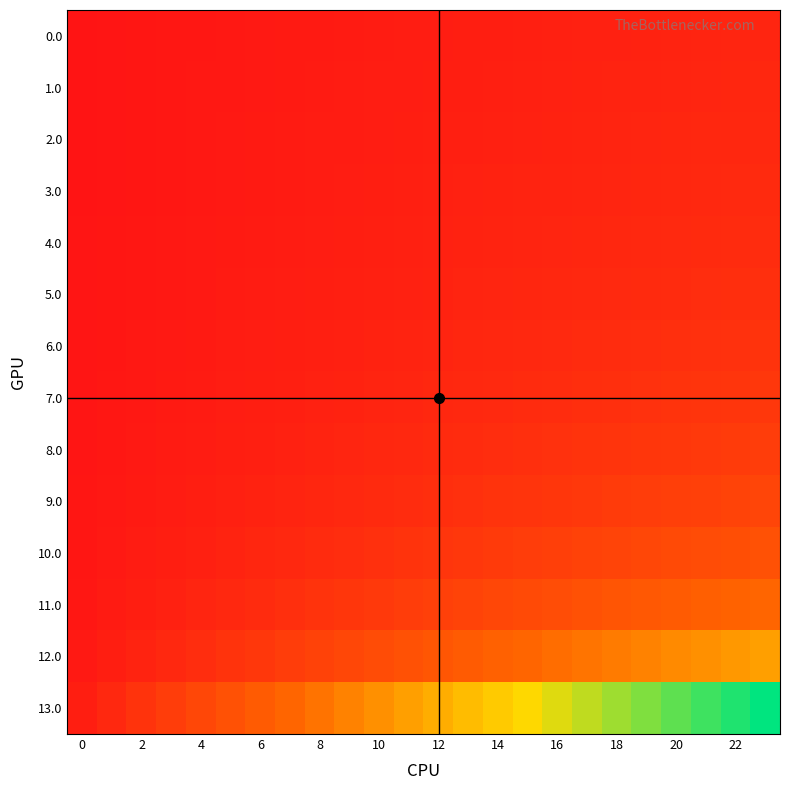

Reading left to right, transcribe all the data shown in this chart.

0.0: 0.0	0.1	0.1	0.2	0.2	0.2	0.3	0.3	0.4	0.4	0.5	0.5	0.5	0.6	0.6	0.7	0.7	0.7	0.8	0.8	0.9	0.9	1.0	1.0
1.0: 0.0	0.1	0.1	0.2	0.2	0.3	0.3	0.4	0.4	0.4	0.5	0.5	0.6	0.6	0.7	0.7	0.8	0.8	0.9	0.9	0.9	1.0	1.0	1.1
2.0: 0.0	0.1	0.1	0.2	0.2	0.3	0.3	0.4	0.4	0.5	0.5	0.6	0.6	0.7	0.7	0.8	0.8	0.9	0.9	1.0	1.0	1.1	1.1	1.2
3.0: 0.1	0.1	0.2	0.2	0.3	0.3	0.4	0.4	0.5	0.5	0.6	0.6	0.7	0.7	0.8	0.8	0.9	1.0	1.0	1.1	1.1	1.2	1.2	1.3
4.0: 0.1	0.1	0.2	0.2	0.3	0.3	0.4	0.5	0.5	0.6	0.6	0.7	0.8	0.8	0.9	0.9	1.0	1.0	1.1	1.2	1.2	1.3	1.3	1.4
5.0: 0.1	0.1	0.2	0.3	0.3	0.4	0.5	0.5	0.6	0.6	0.7	0.8	0.8	0.9	1.0	1.0	1.1	1.2	1.2	1.3	1.4	1.4	1.5	1.6
6.0: 0.1	0.1	0.2	0.3	0.4	0.4	0.5	0.6	0.7	0.7	0.8	0.9	0.9	1.0	1.1	1.2	1.2	1.3	1.4	1.5	1.5	1.6	1.7	1.7
7.0: 0.1	0.2	0.2	0.3	0.4	0.5	0.6	0.7	0.7	0.8	0.9	1.0	1.1	1.2	1.2	1.3	1.4	1.5	1.6	1.7	1.7	1.8	1.9	2.0
8.0: 0.1	0.2	0.3	0.4	0.5	0.6	0.7	0.8	0.9	1.0	1.1	1.2	1.3	1.4	1.5	1.6	1.7	1.7	1.8	1.9	2.0	2.1	2.2	2.3
9.0: 0.1	0.2	0.3	0.5	0.6	0.7	0.8	0.9	1.0	1.2	1.3	1.4	1.5	1.6	1.7	1.9	2.0	2.1	2.2	2.3	2.4	2.6	2.7	2.8
10.0: 0.1	0.3	0.4	0.6	0.7	0.9	1.0	1.2	1.3	1.5	1.6	1.7	1.9	2.0	2.2	2.3	2.5	2.6	2.8	2.9	3.1	3.2	3.4	3.5
11.0: 0.2	0.4	0.6	0.8	1.0	1.2	1.4	1.6	1.7	1.9	2.1	2.3	2.5	2.7	2.9	3.1	3.3	3.5	3.7	3.9	4.1	4.3	4.5	4.7
12.0: 0.3	0.6	0.9	1.2	1.5	1.7	2.0	2.3	2.6	2.9	3.2	3.5	3.8	4.1	4.4	4.7	5.0	5.2	5.5	5.8	6.1	6.4	6.7	7.0
13.0: 0.6	1.2	1.7	2.3	2.9	3.5	4.1	4.7	5.2	5.8	6.4	7.0	7.6	8.2	8.7	9.3	9.9	10.5	11.1	11.7	12.2	12.8	13.4	14.0